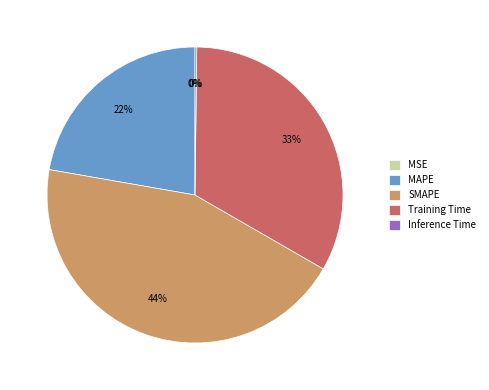

Is the sum of MAPE and SMAPE greater than half?

Yes